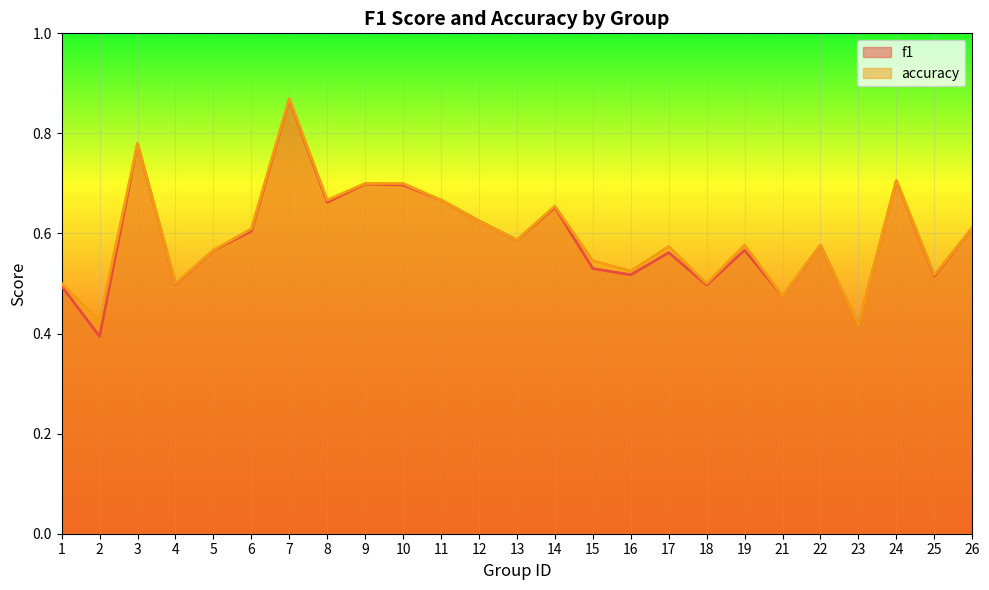

What is the lowest value of the f1 series?

0.4